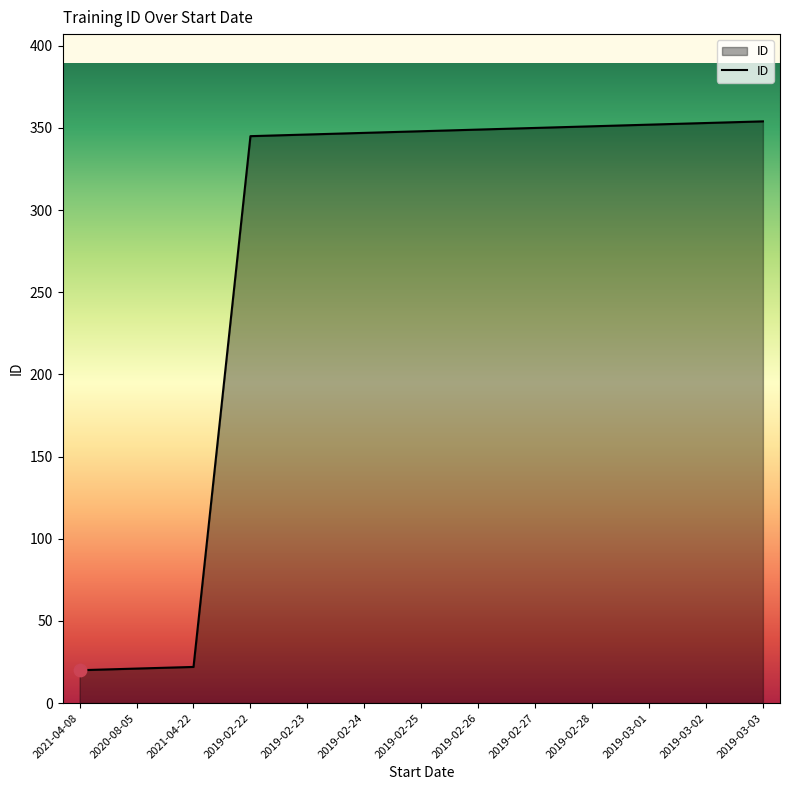

Between 2021-04-08 and 2019-02-25, which is larger?

2019-02-25